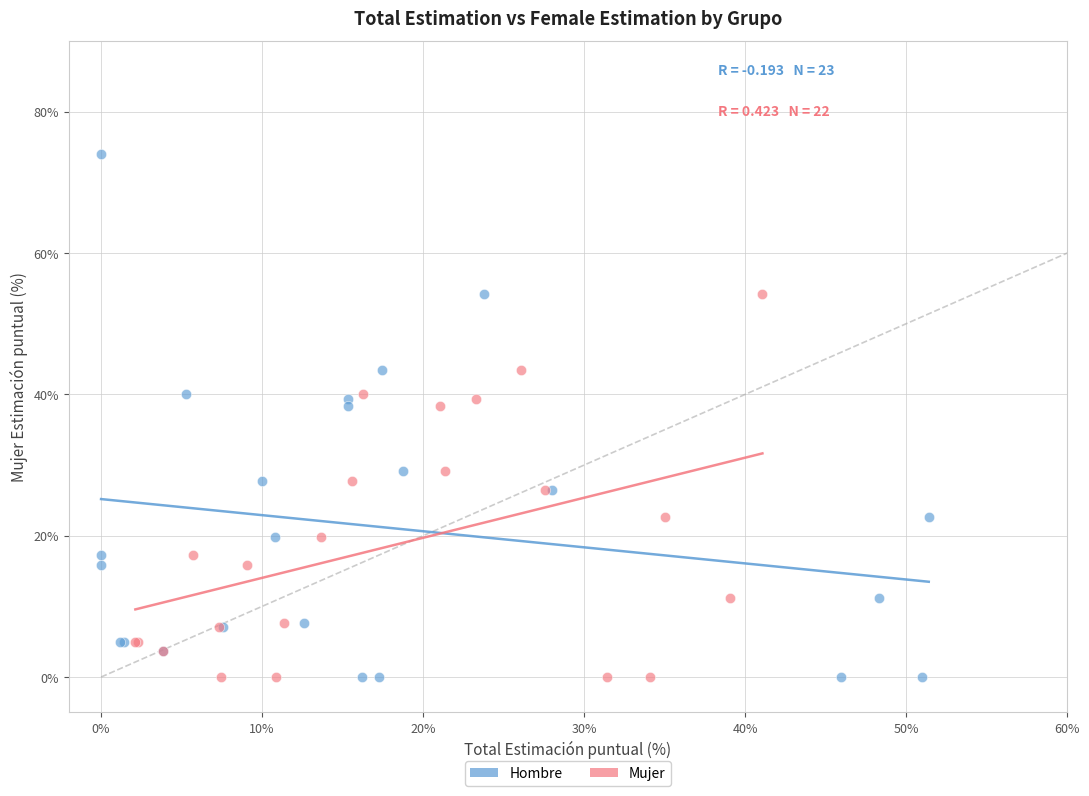

Which series reaches the maximum Y coordinate?

Hombre